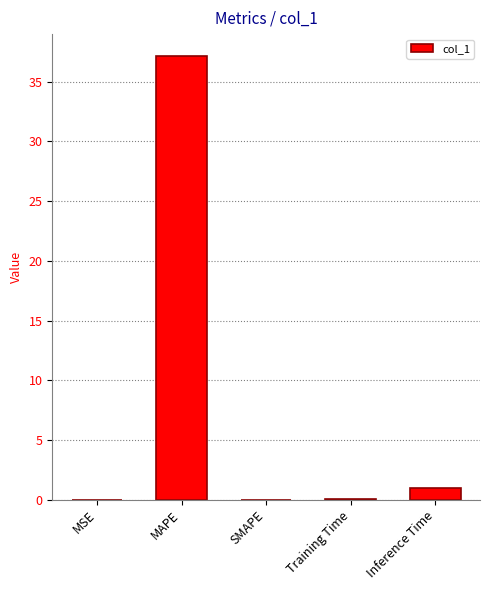

What is the maximum value shown in the chart?

37.1